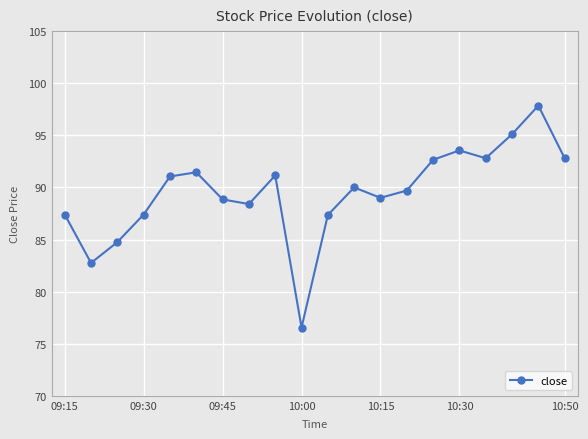

What is the average value?

89.5